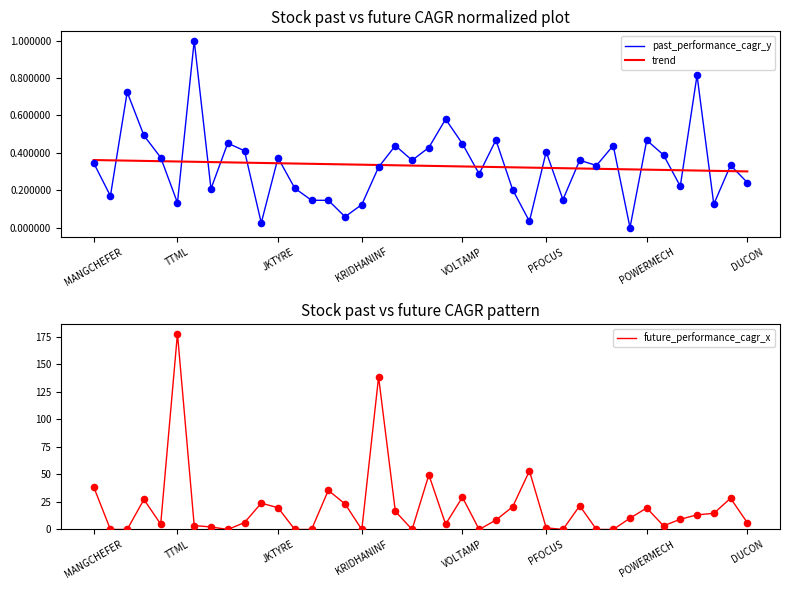

Which series has the largest total across all categories?

future_performance_cagr_x